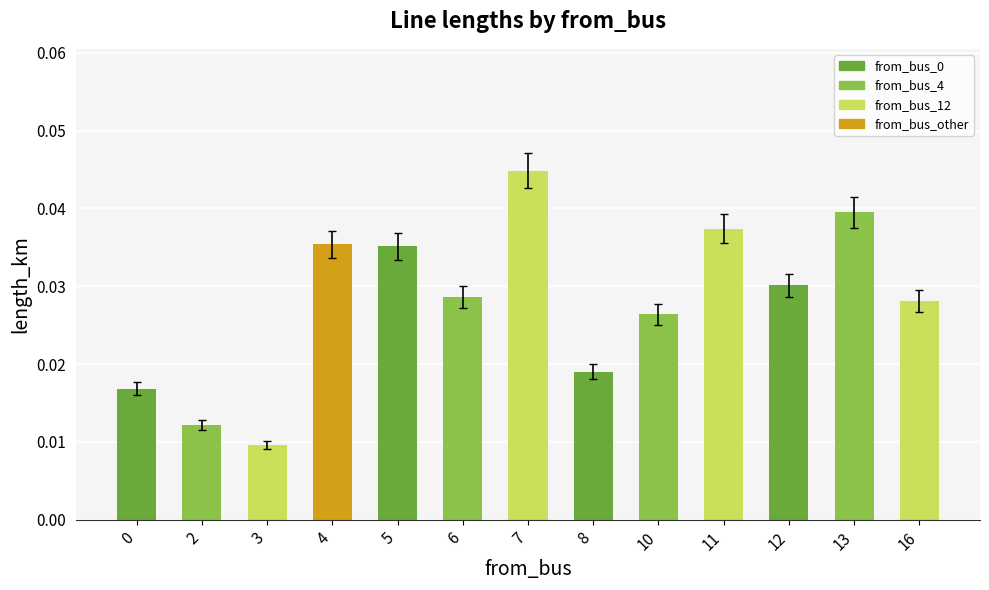

Where is the data nearest to the value 0?

3